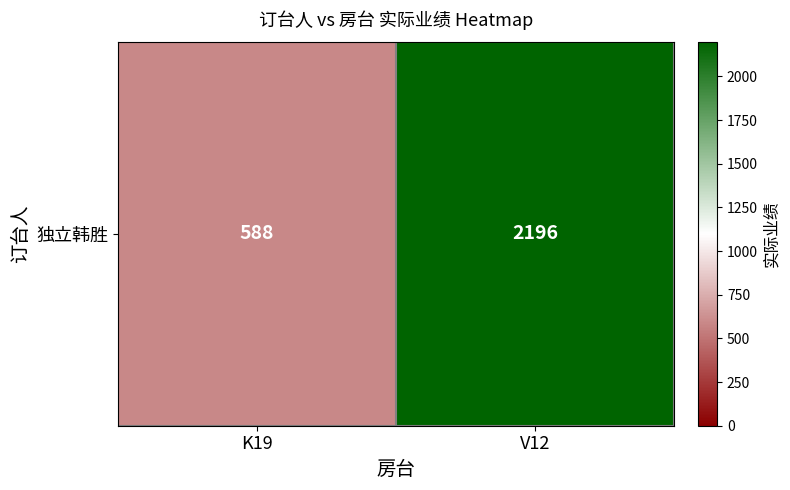

True or false: the data shows 350 at K19.

False